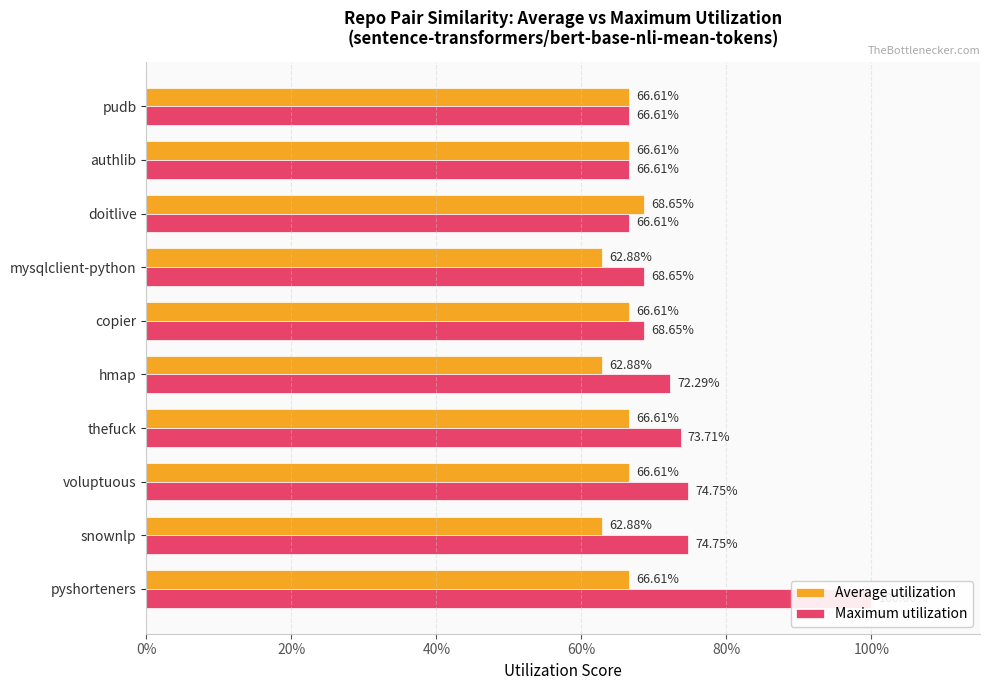

How many bars are there in each group?

2